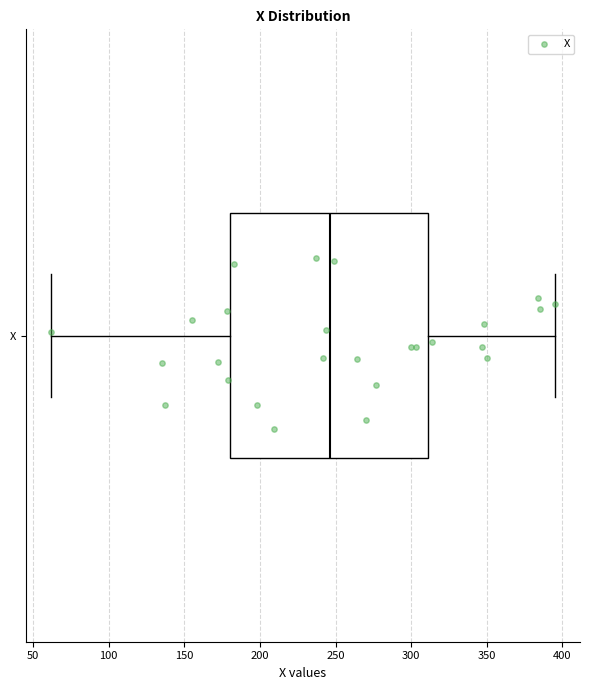

Transcribe this box plot: give where the median line is, the range the box spans, and where the two whiskers end, as read against the x-axis. The values are not printed on the chart, so give them approximately, as read against the axis.

median 245, box 180 to 310, whiskers 60 to 395